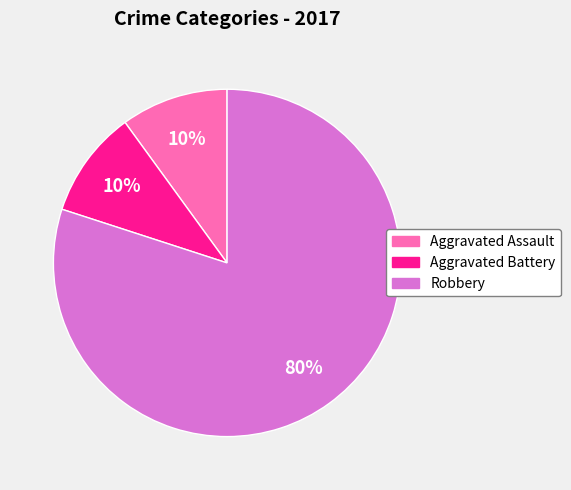

True or false: Robbery accounts for 80% of the total.

True